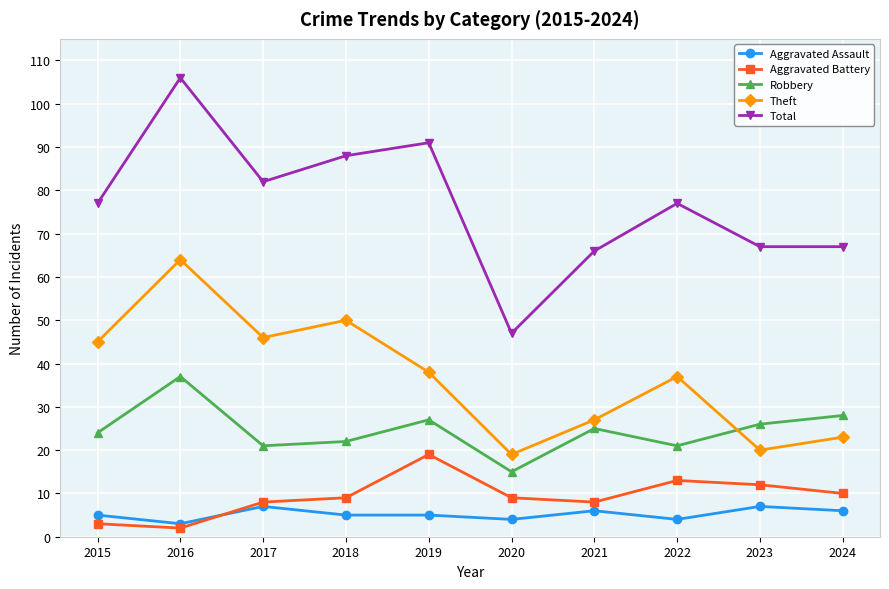

At which category does Robbery reach its first local valley?

2017